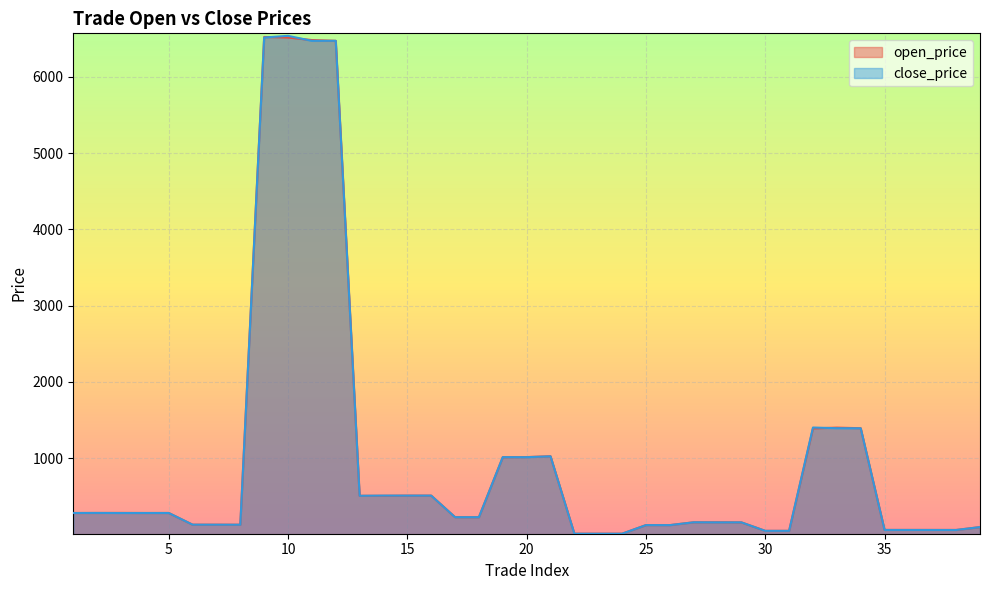

How many values in the close_price series are below 228?

18